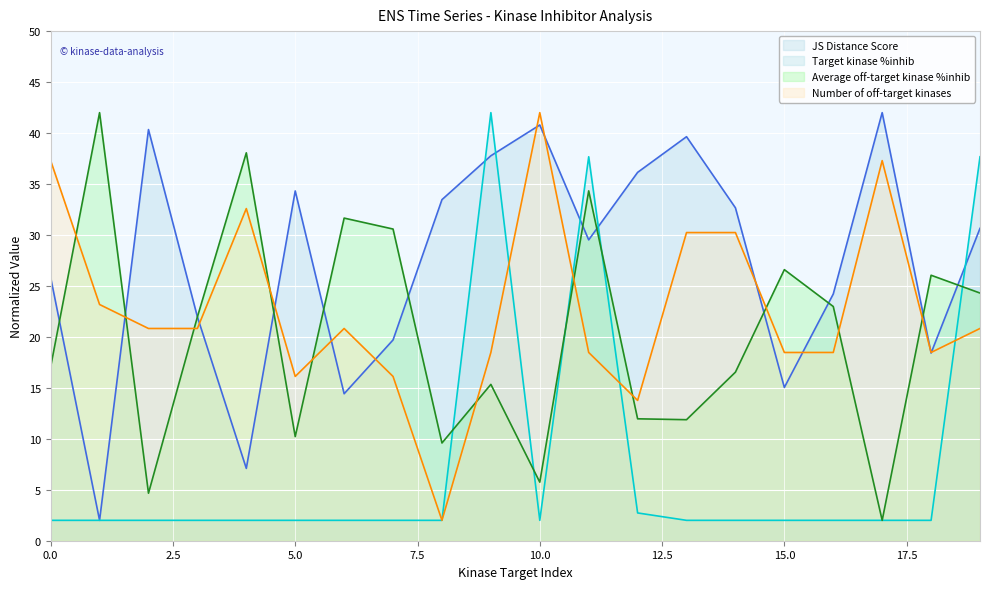

Which series has the largest total across all categories?

JS Distance Score